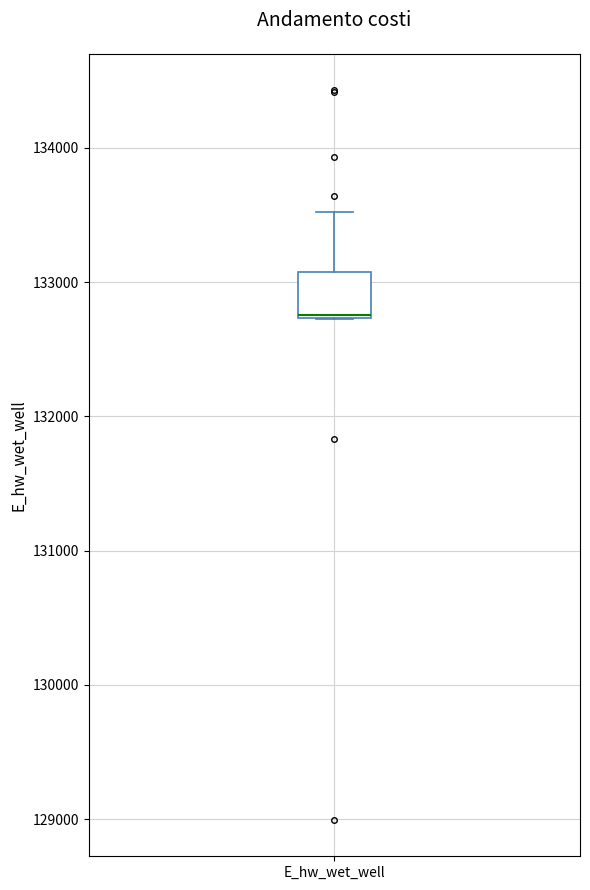

Transcribe this box plot: give where the median line is, the range the box spans, and where the two whiskers end, as read against the y-axis. The values are not printed on the chart, so give them approximately, as read against the axis.

median 132800, box 132700 to 133100, whiskers 132700 to 133500